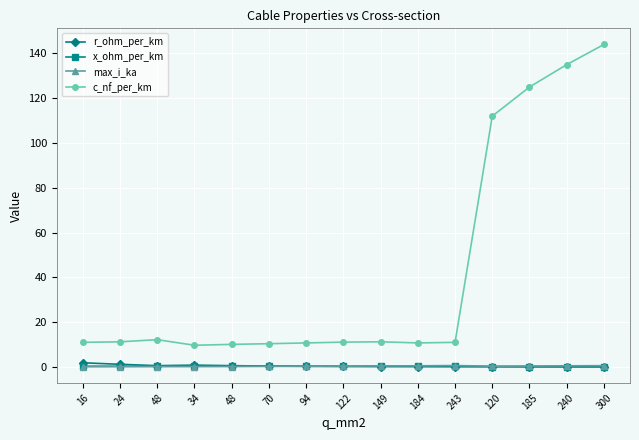

What is the difference between the second highest and minimum values in the c_nf_per_km series?

125.3